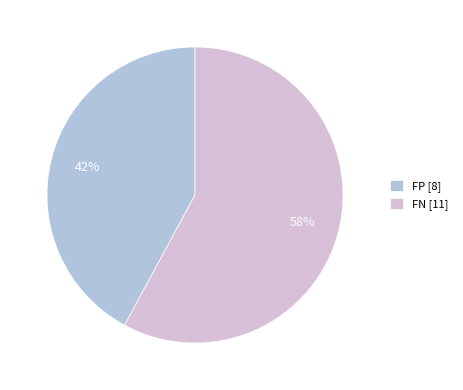

What percentage is the FN slice, to the nearest percent?

58%